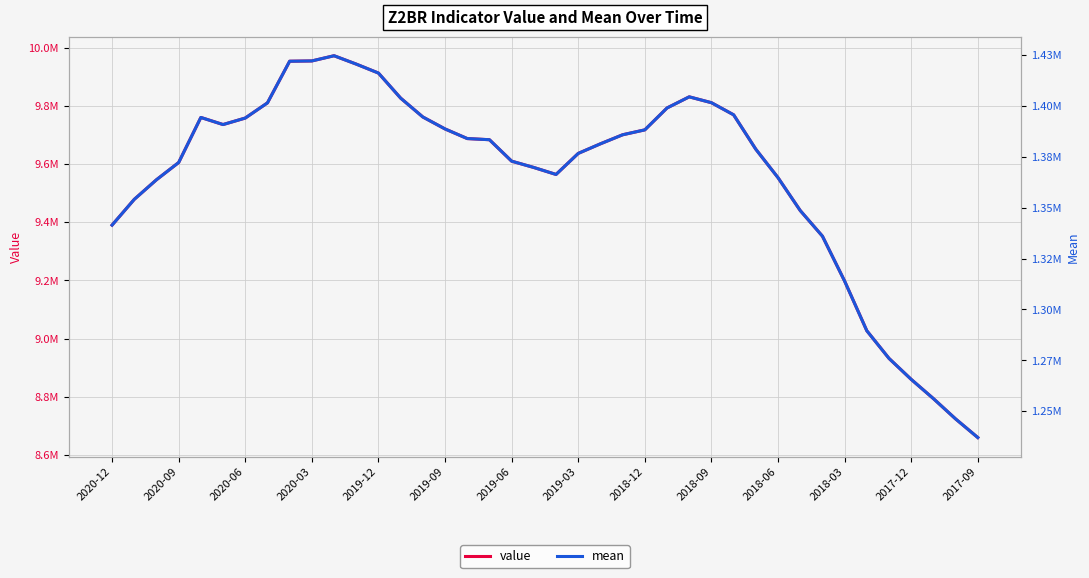

What is the total value across all series at 2019-06?

10982964.6